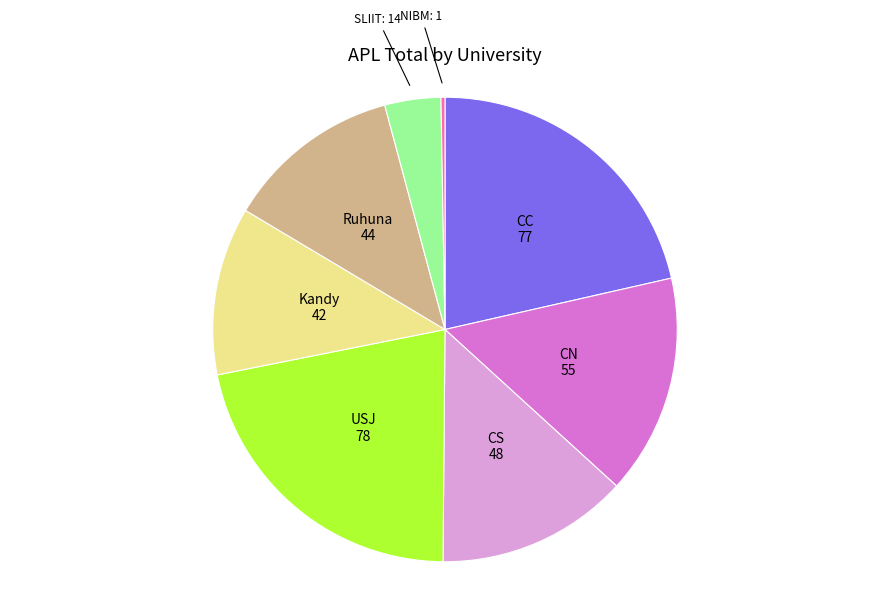

Is there any slice that represents more than half of the pie?

No